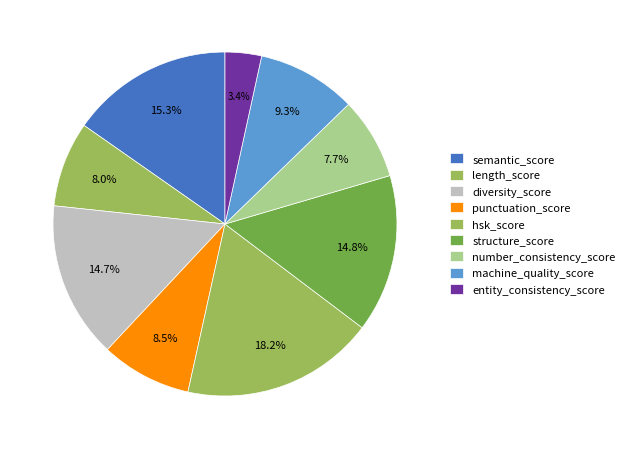

Is the sum of length_score and diversity_score greater than half?

No